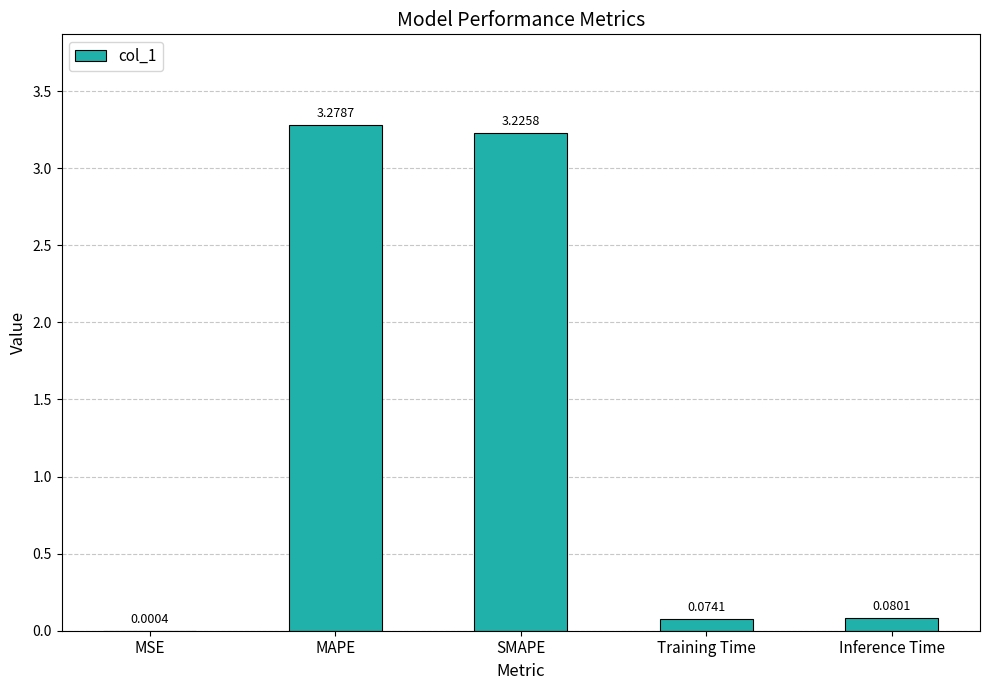

Where is the data nearest to the value 1?

Inference Time